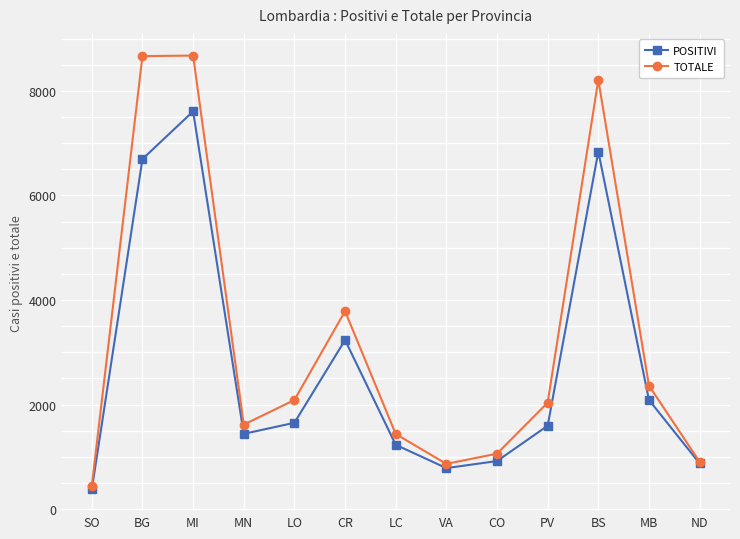

Which category has the lowest value across all series?

SO